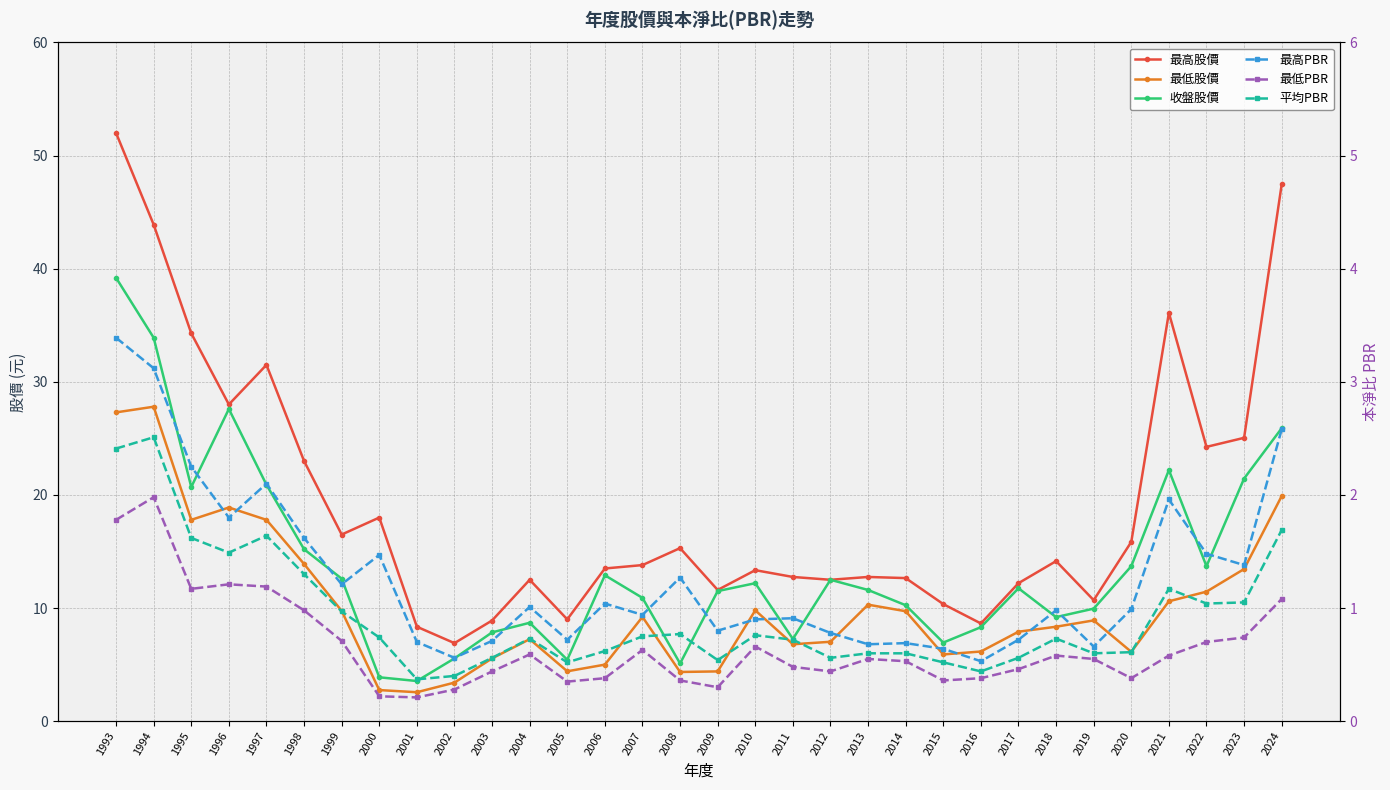

What is the value of the 平均PBR point at the 3rd from the left?

1.6